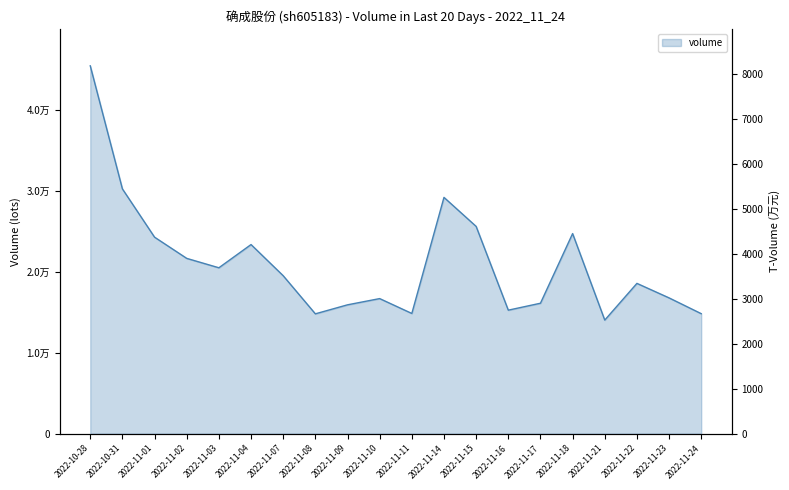

Does the chart have visible grid lines?

No